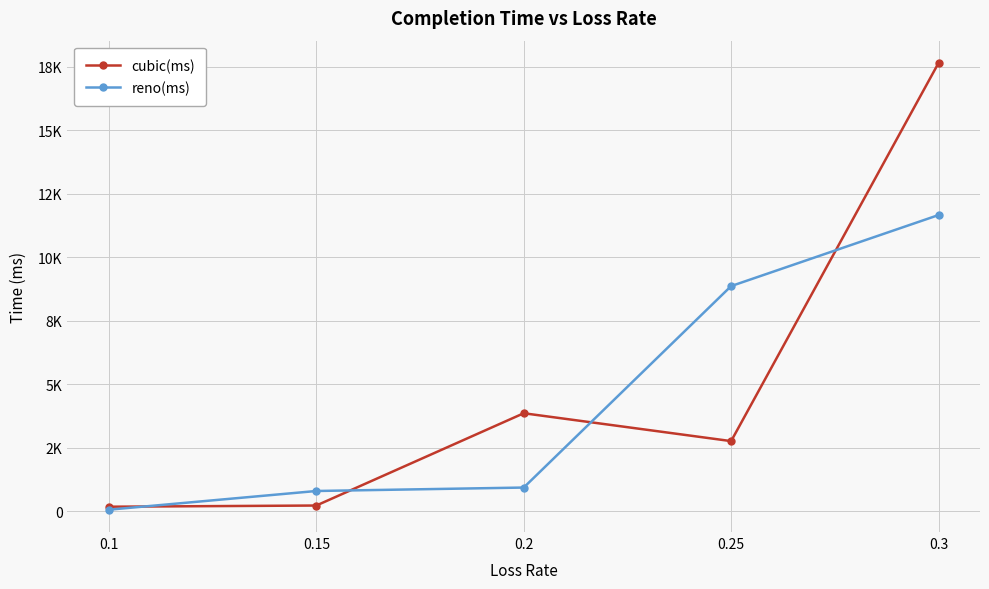

What is the difference between the second highest and minimum values in the cubic(ms) series?

3680.2